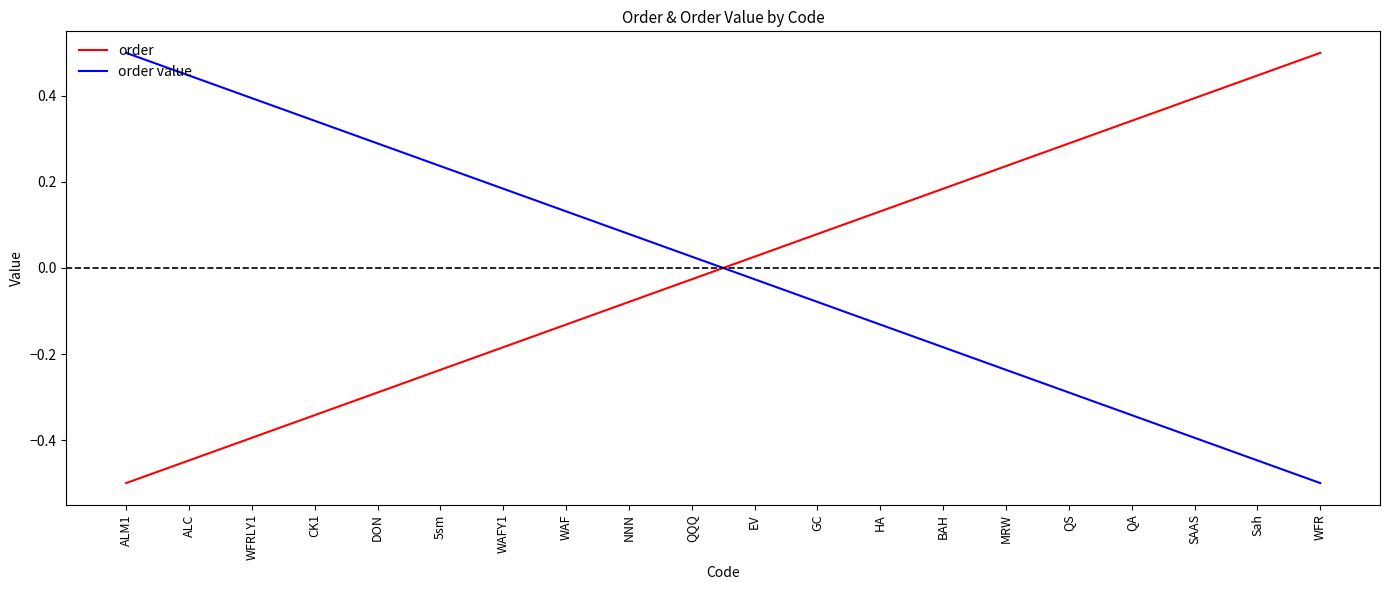

Is the value of order value at WAF greater than the value of order at WFRLY1?

Yes